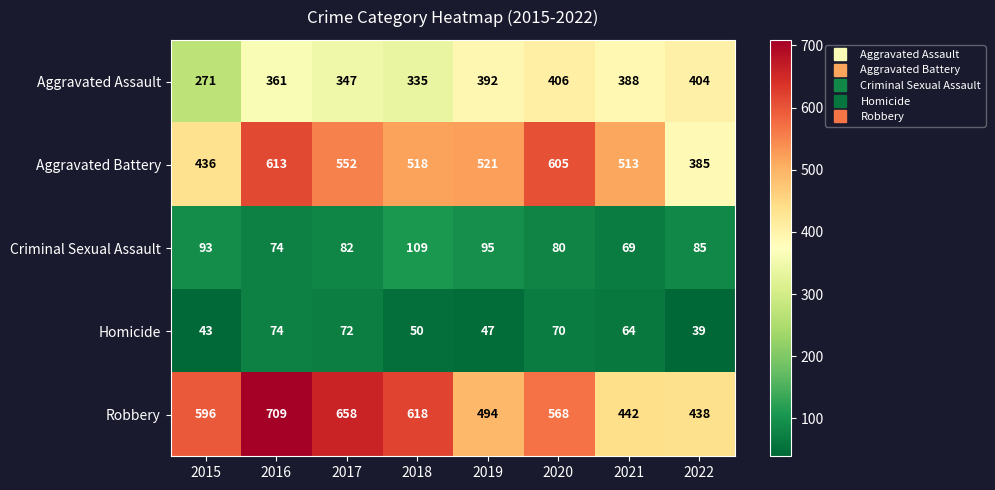

The value of Homicide at 2018 is 19. True or false?

False